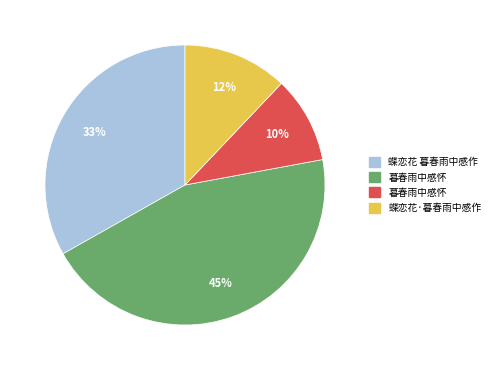

Does any single category account for the majority?

No